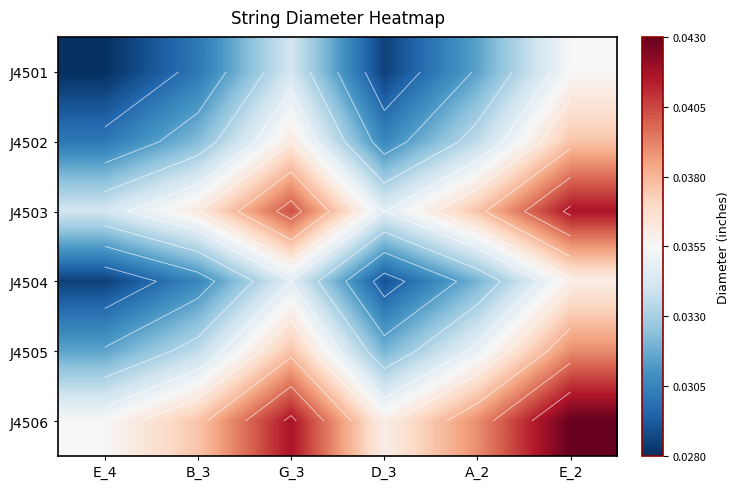

At which label does J4506 reach its minimum?

E_4